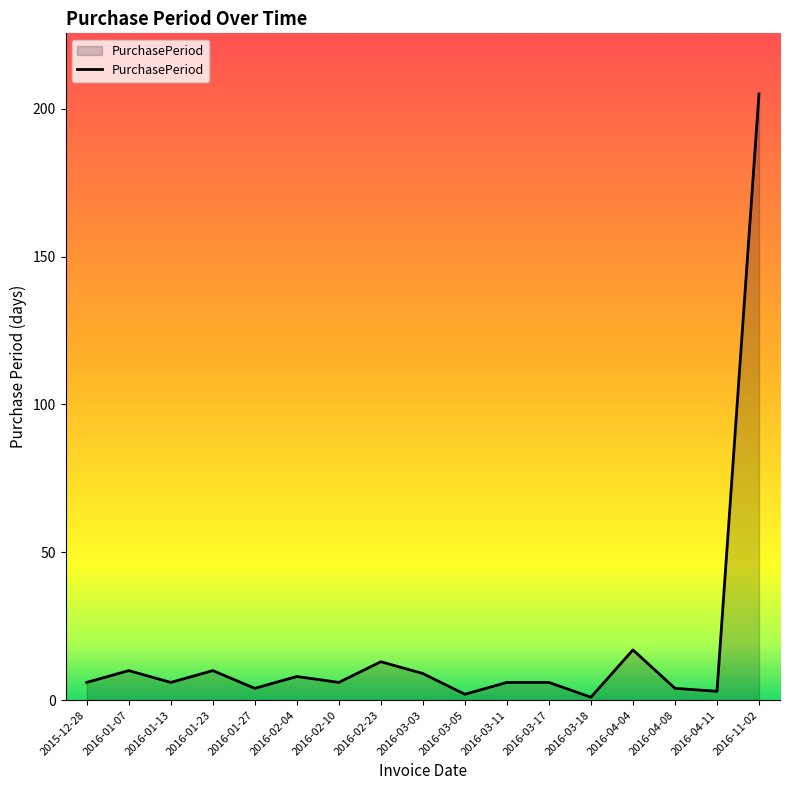

Reading right to left, transcribe all the data shown in this chart.

2016-11-02=205	2016-04-11=3	2016-04-08=4	2016-04-04=17	2016-03-18=1	2016-03-17=6	2016-03-11=6	2016-03-05=2	2016-03-03=9	2016-02-23=13	2016-02-10=6	2016-02-04=8	2016-01-27=4	2016-01-23=10	2016-01-13=6	2016-01-07=10	2015-12-28=6